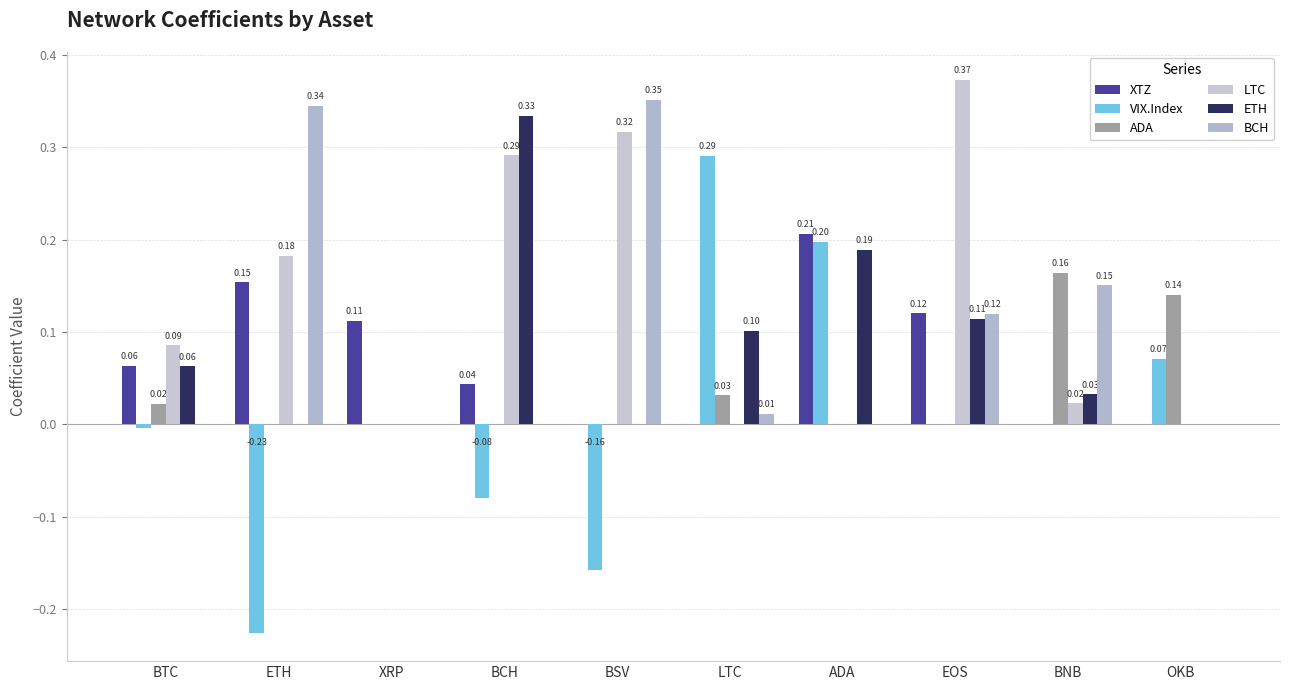

Reading left to right, transcribe all the data shown in this chart.

XTZ: BTC=0.1	ETH=0.2	XRP=0.1	BCH=0.0	BSV=0.0	LTC=0.0	ADA=0.2	EOS=0.1	BNB=0.0	OKB=0.0
VIX.Index: BTC=-0.0	ETH=-0.2	XRP=0.0	BCH=-0.1	BSV=-0.2	LTC=0.3	ADA=0.2	EOS=0.0	BNB=0.0	OKB=0.1
ADA: BTC=0.0	ETH=-0.0	XRP=-0.0	BCH=0.0	BSV=0.0	LTC=0.0	ADA=0.0	EOS=0.0	BNB=0.2	OKB=0.1
LTC: BTC=0.1	ETH=0.2	XRP=0.0	BCH=0.3	BSV=0.3	LTC=0.0	ADA=0.0	EOS=0.4	BNB=0.0	OKB=0.0
ETH: BTC=0.1	ETH=0.0	XRP=0.0	BCH=0.3	BSV=0.0	LTC=0.1	ADA=0.2	EOS=0.1	BNB=0.0	OKB=0.0
BCH: BTC=0.0	ETH=0.3	XRP=0.0	BCH=0.0	BSV=0.4	LTC=0.0	ADA=0.0	EOS=0.1	BNB=0.2	OKB=0.0